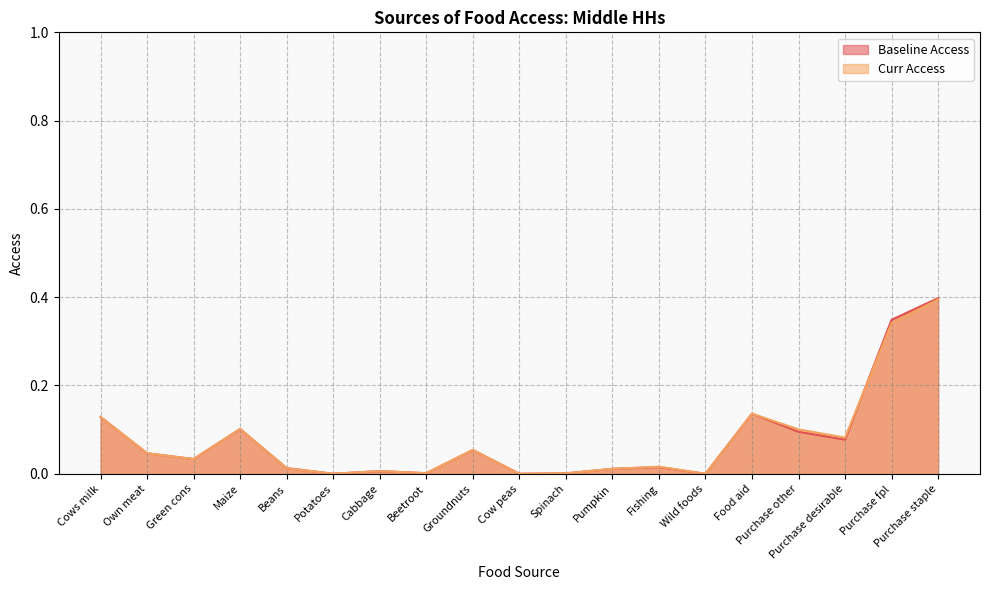

At which category does the chart reach its minimum across all series?

Potatoes